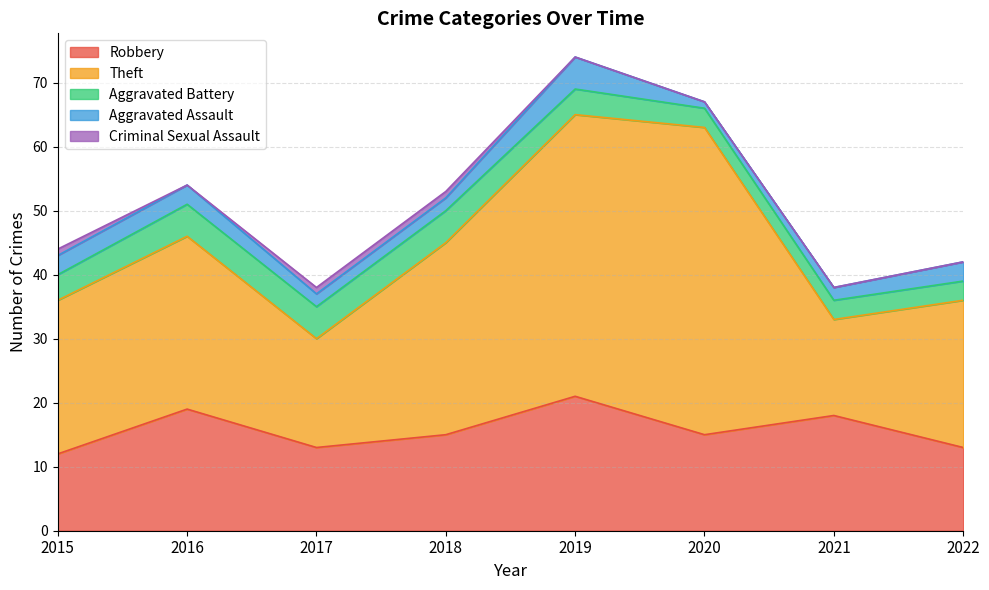

Is the value of Aggravated Battery at 2022 greater than the value of Criminal Sexual Assault at 2020?

Yes